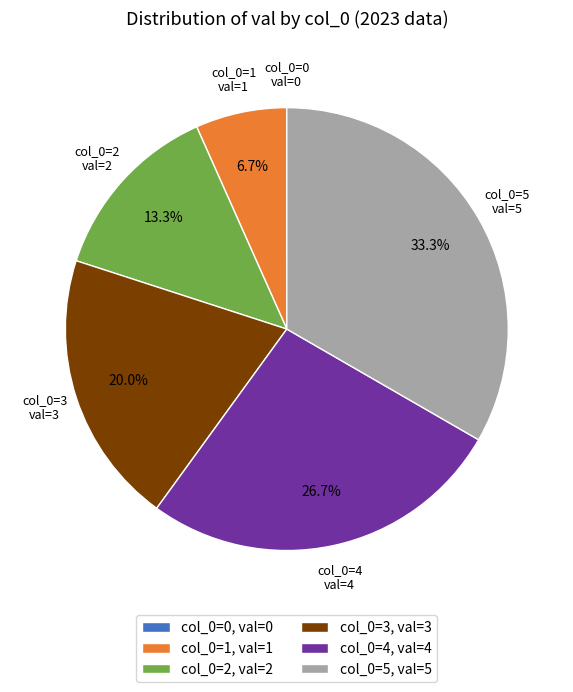

How much of the chart is everything except col_0=2, val=2?

86.7%